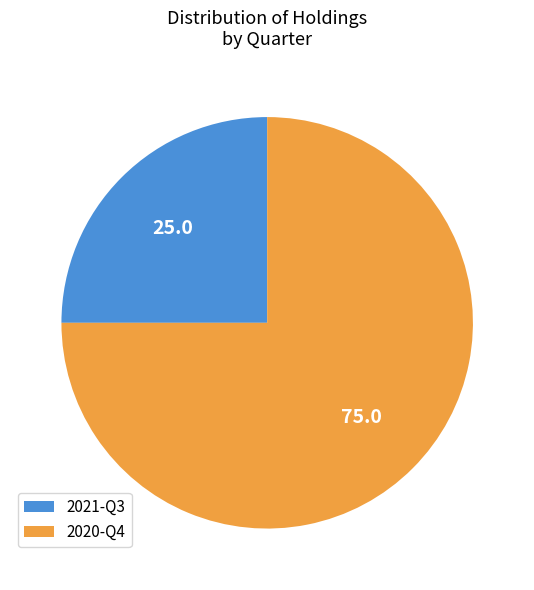

Does 2020-Q4 account for over 50% of the chart?

Yes